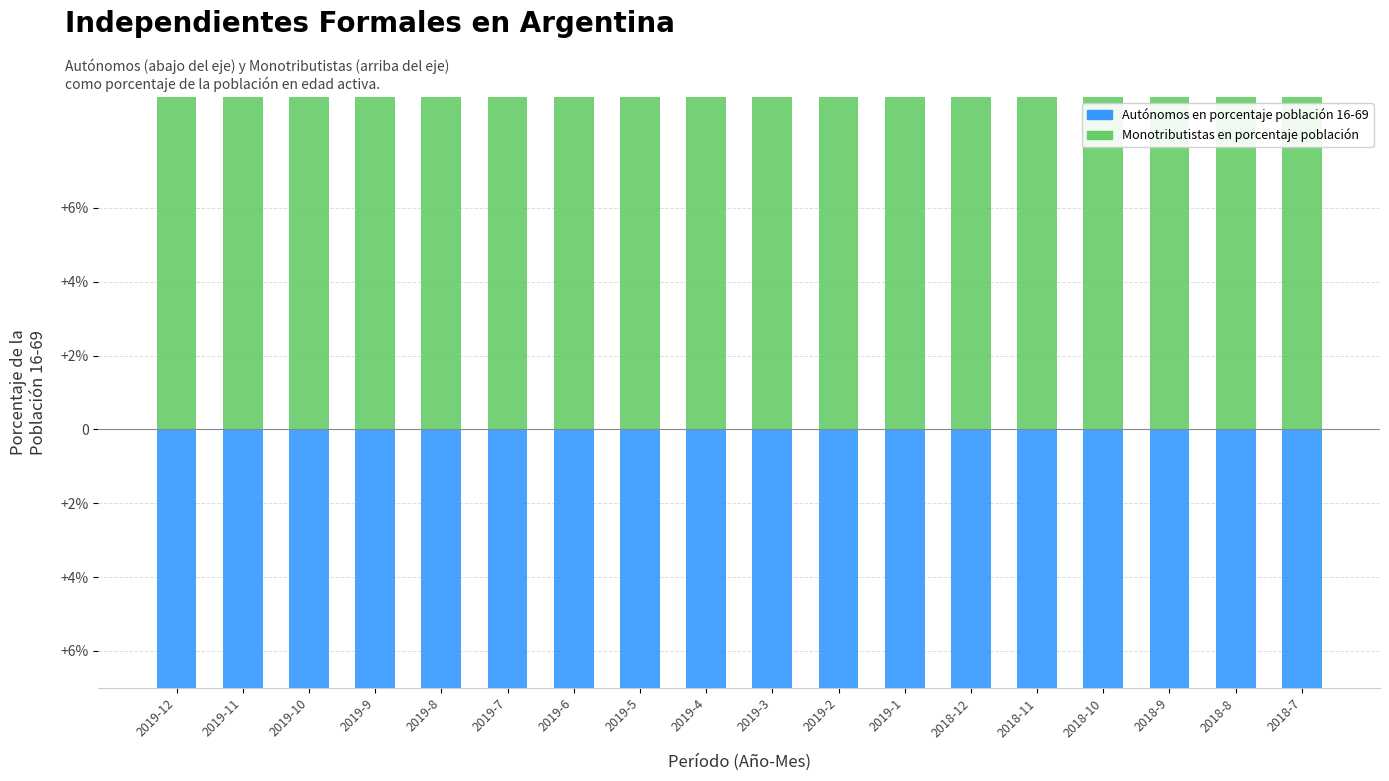

Which series has the largest total across all categories?

Monotributistas en porcentaje población